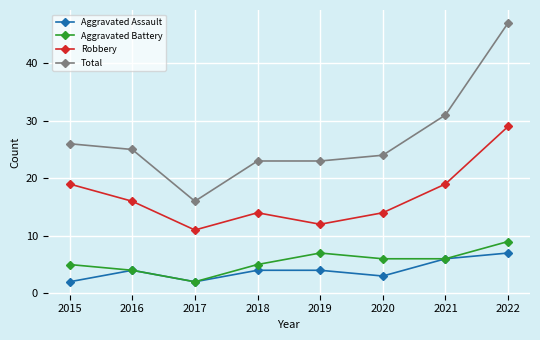

Is it true that Aggravated Battery equals 4 at 2016?

True